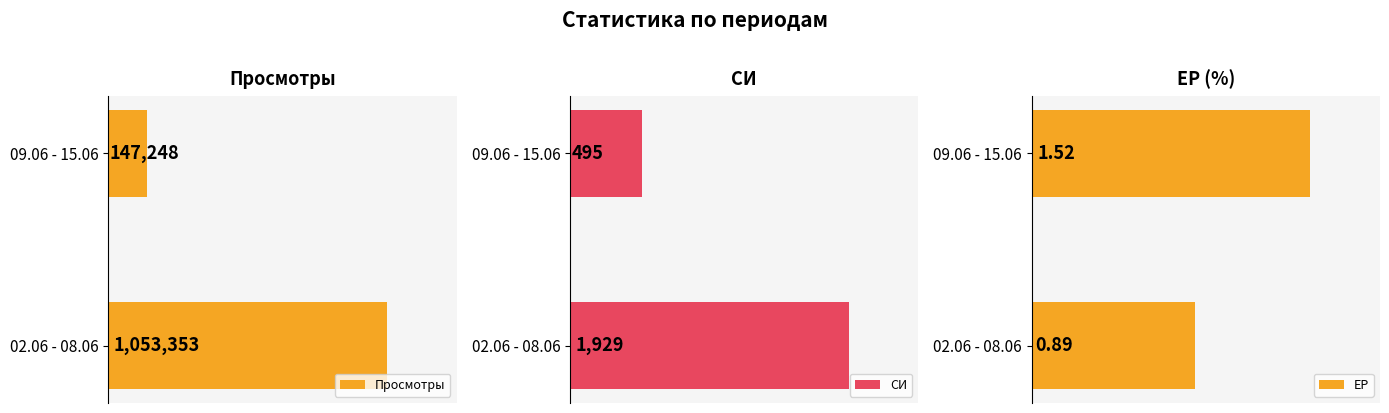

How many data points in ЕР are less than 1?

1